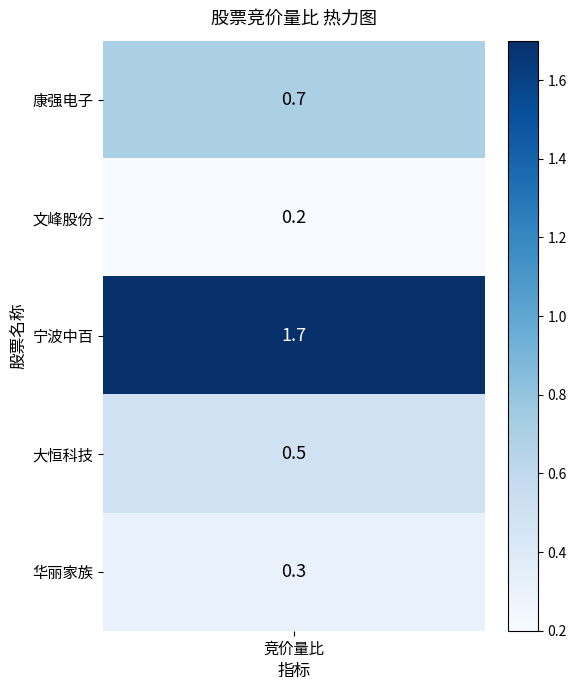

What is the average value?

0.7